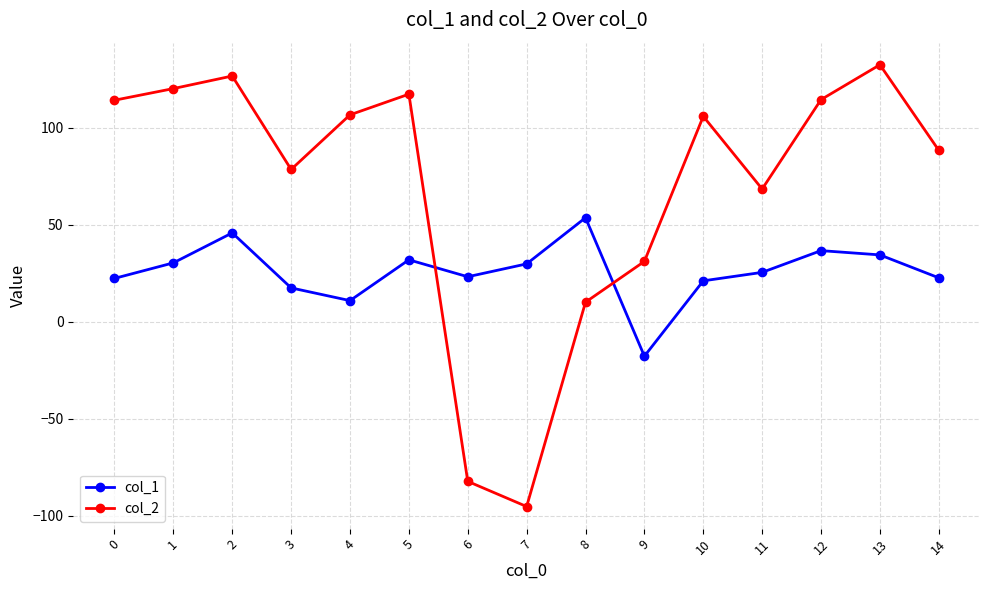

True or false: col_1 has a value of 92.2 at 8.

False